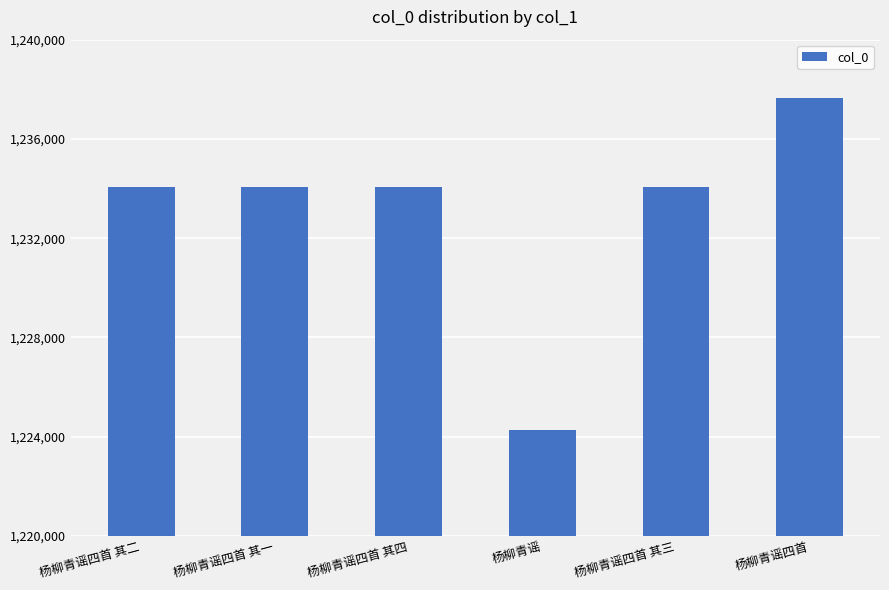

What position from the left is 杨柳青谣四首 其四?

3